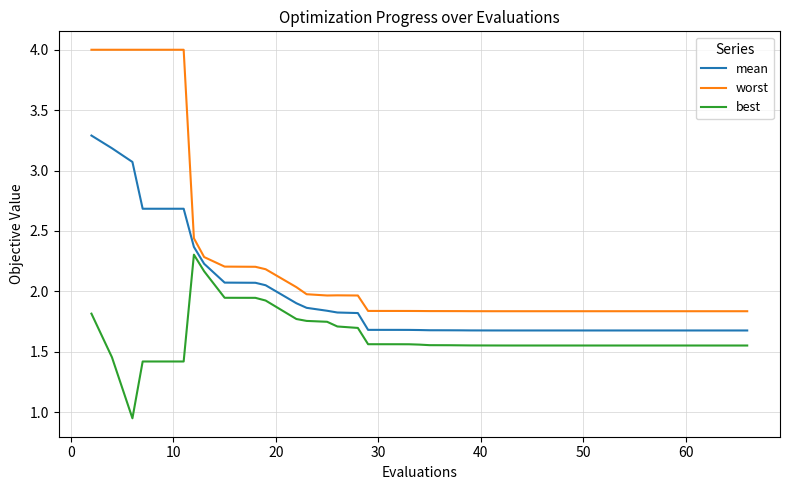

List the series in order of their peak value, highest first.

worst, mean, best